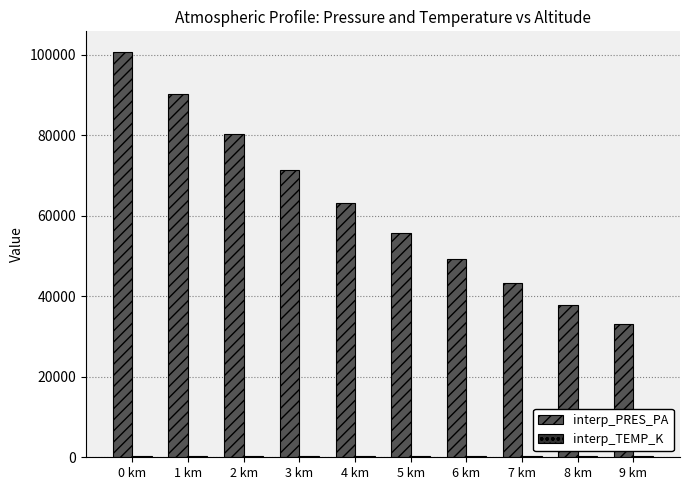

Which series changed the most between 0 km and 7 km?

interp_PRES_PA